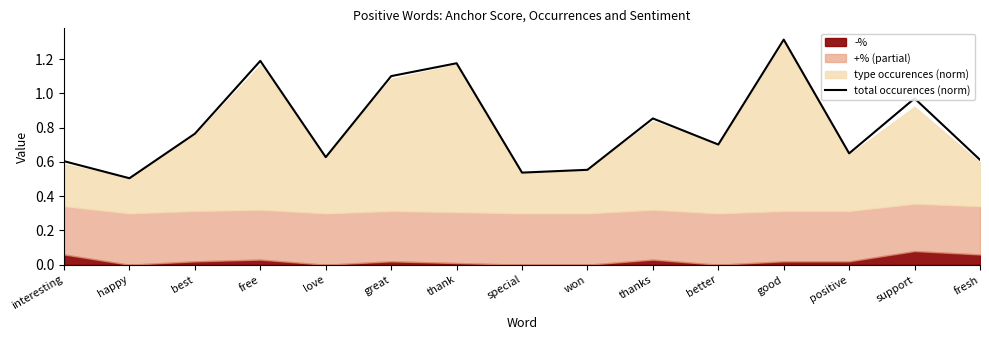

What is the difference between the values at won and fresh?

0.1